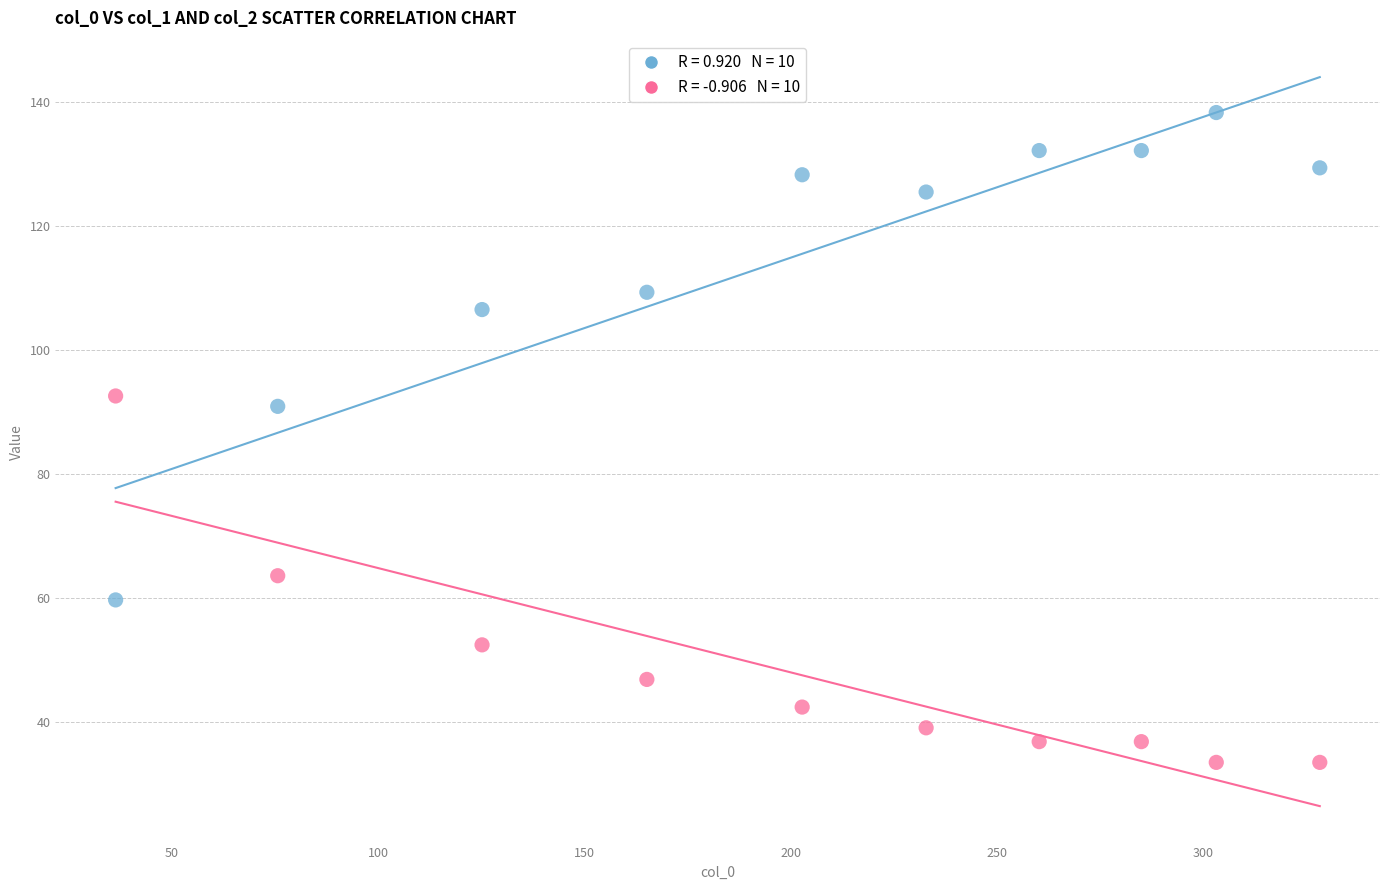

Across all data points, what is the range of Y values (max minus min)?

104.8